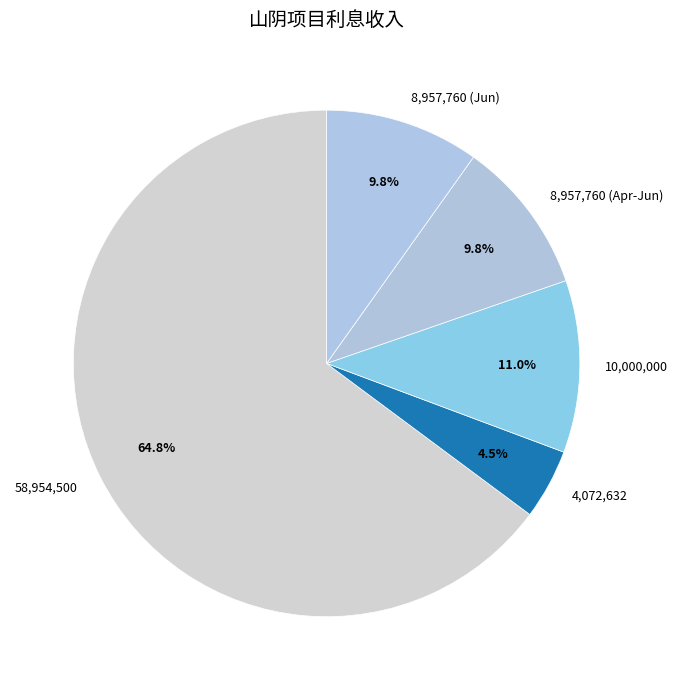

To the nearest percent, what is the difference between the largest and smallest slice percentages?

60%